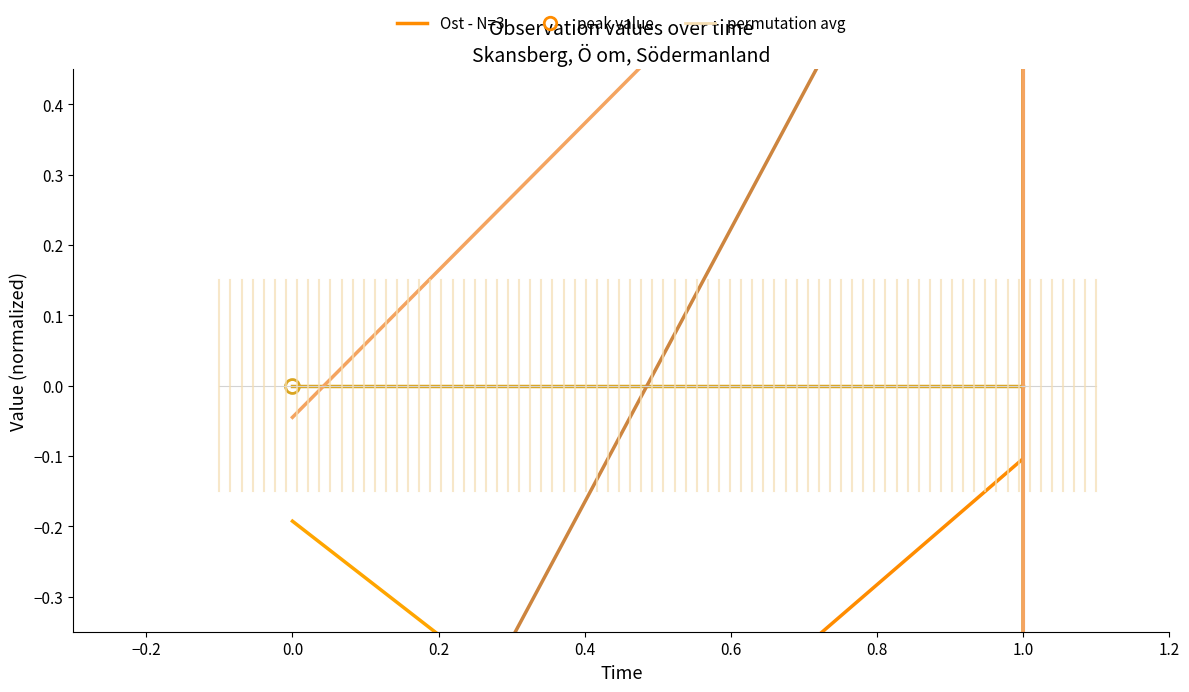

Which series has the largest range (max minus min)?

Ost